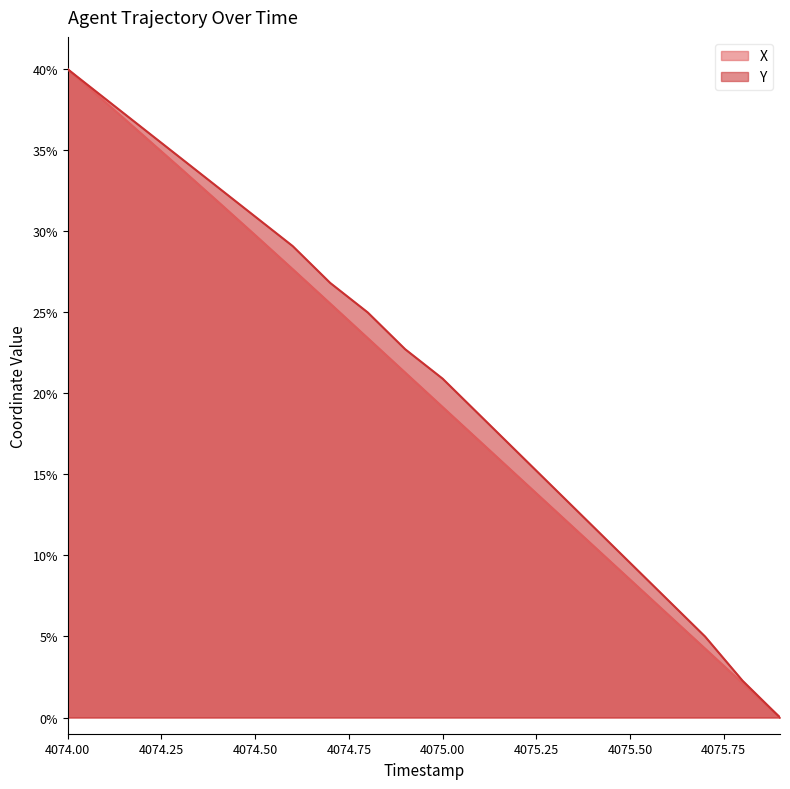

What is the difference between the second highest and second lowest values in the X series?

35.9